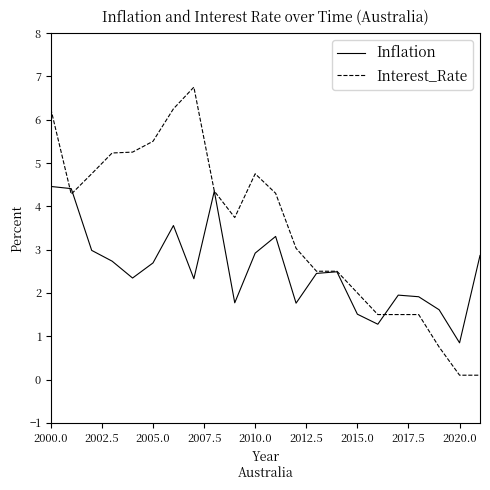

Rank the series by their average value, from highest to lowest.

Interest_Rate, Inflation